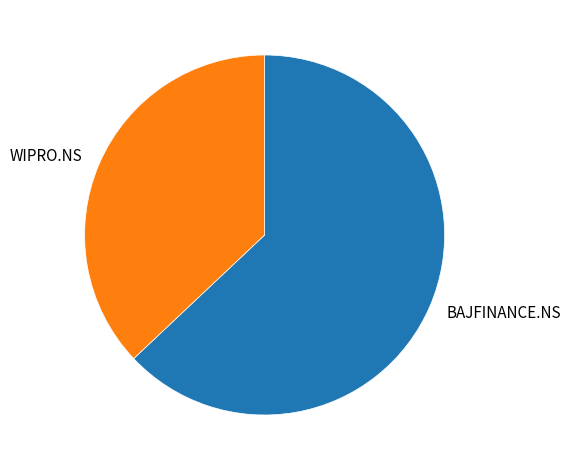

Does any single category account for the majority?

Yes